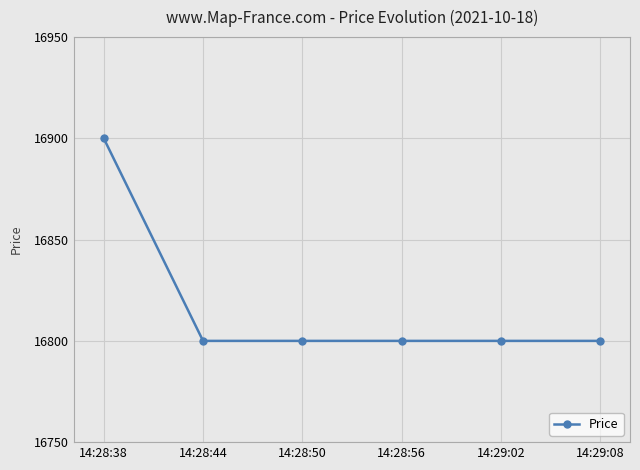

What is the difference between the values at 14:28:56 and 14:28:38?

100